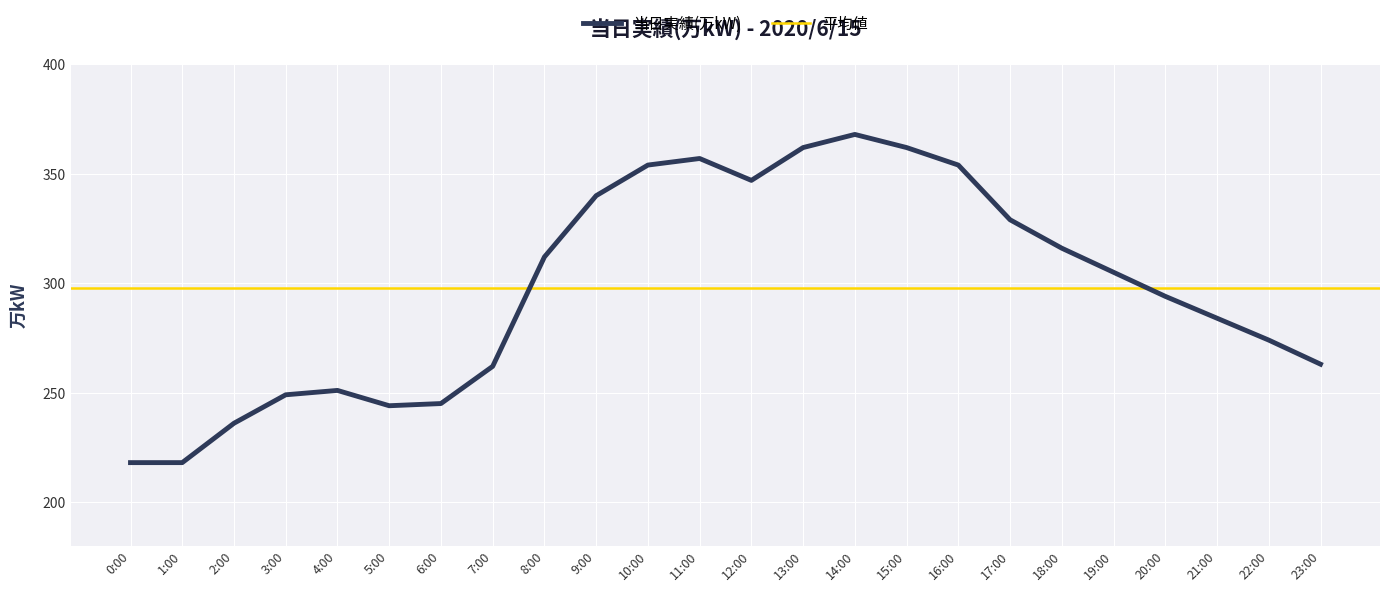

What is the average value?

298